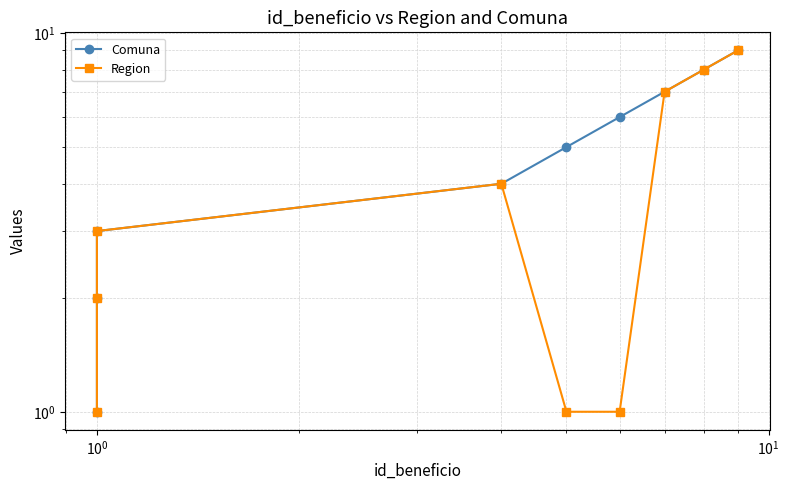

How many lines are shown in the chart?

2